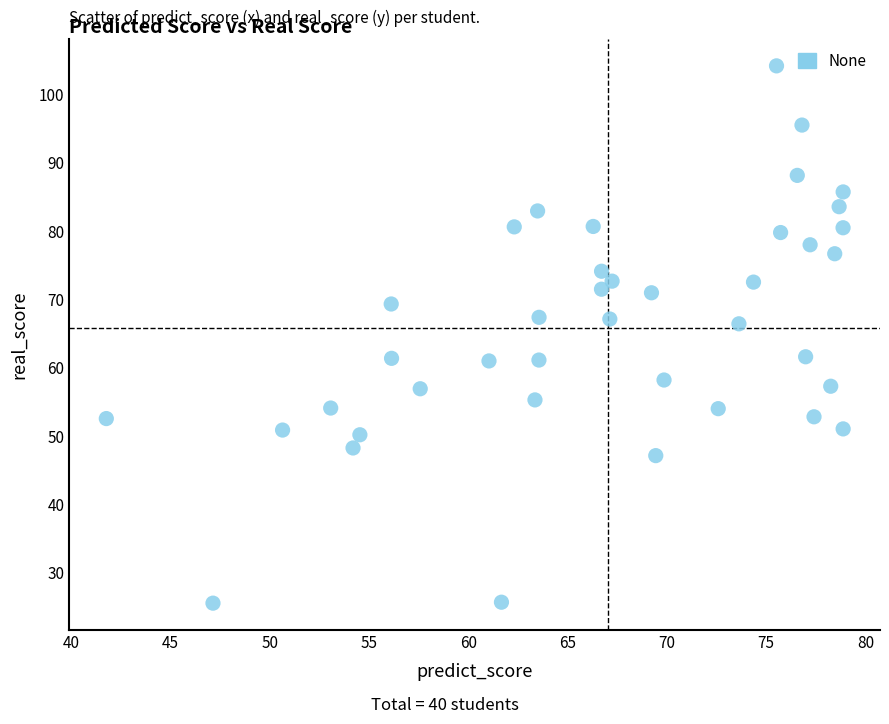

What is the range of Y values (max minus min)?

78.6